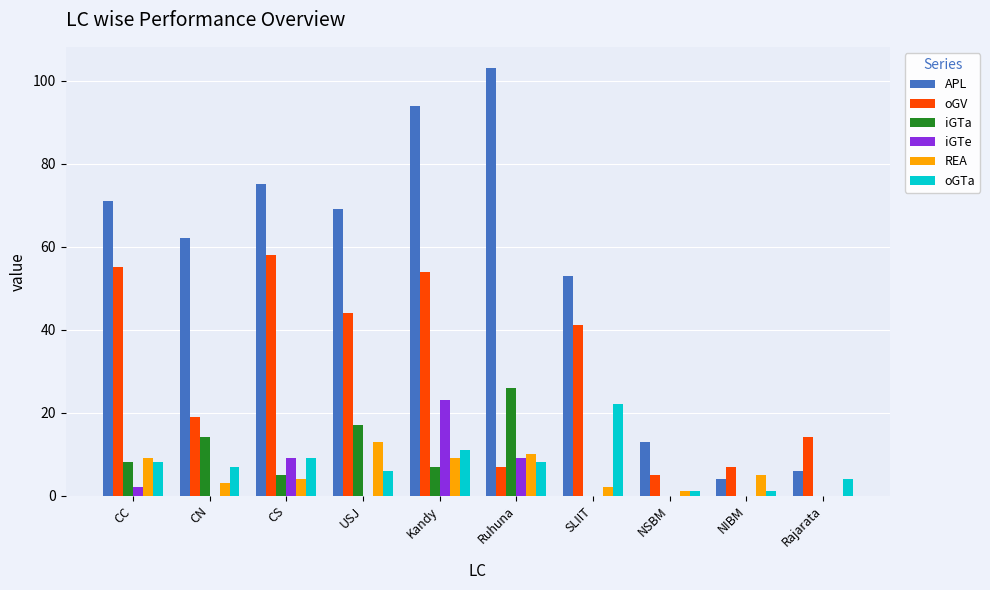

What is the maximum value shown in the chart?

103